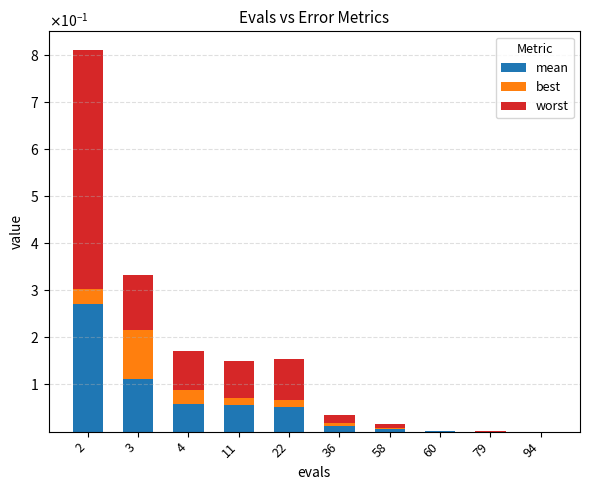

The best series shows 0.0 at 60. True or false?

True